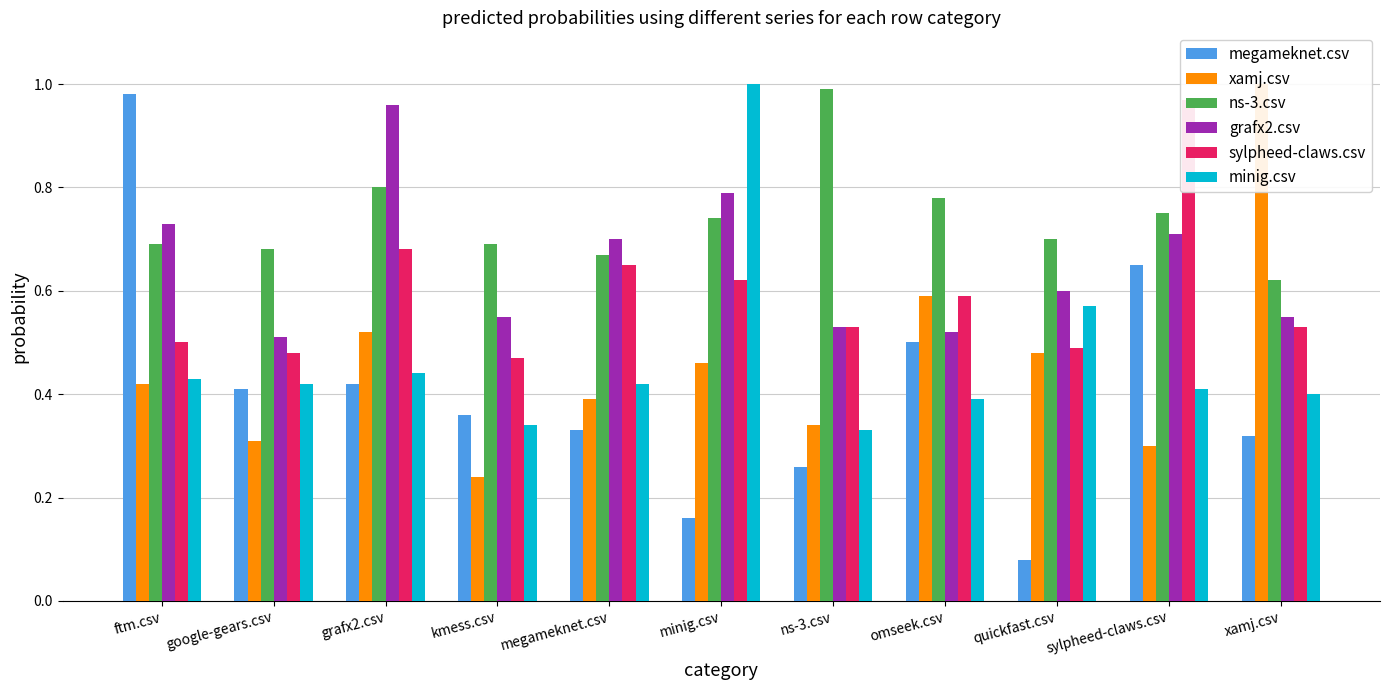

What is the difference between the highest and lowest values at google-gears.csv?

0.4